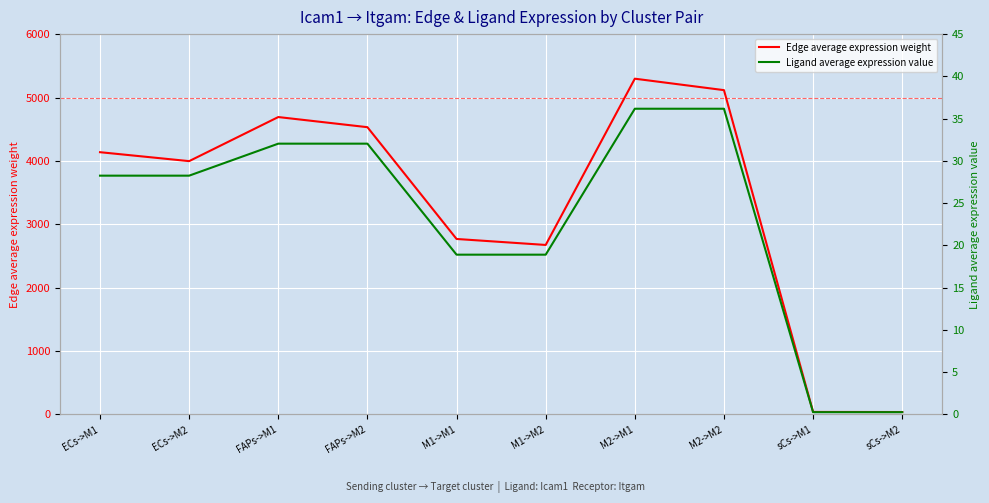

What is the difference between the Edge average expression weight values at M1->M2 and ECs->M2?

1322.1